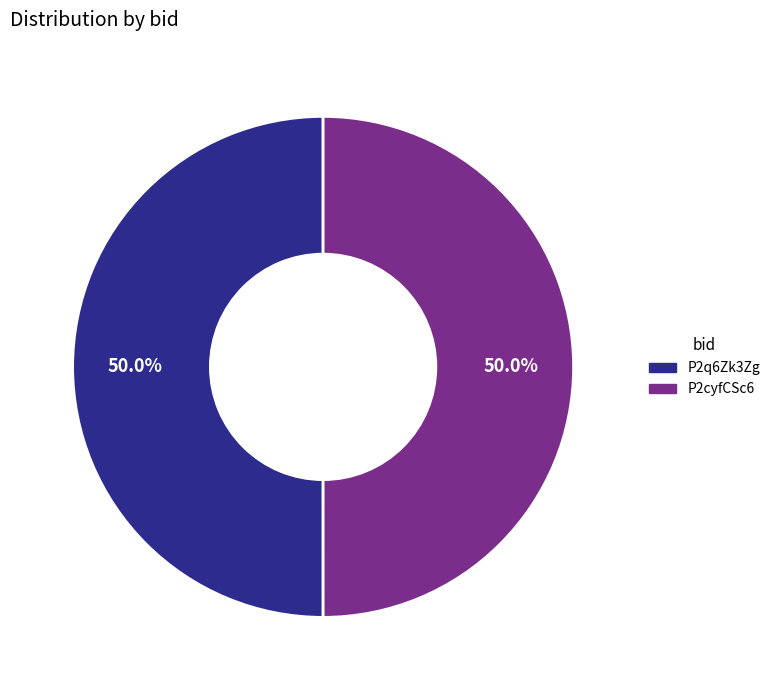

How much of the chart is everything except P2q6Zk3Zg?

50.0%